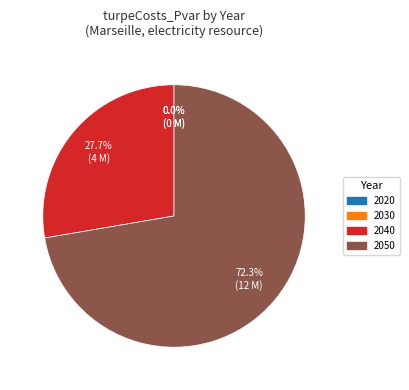

Which slice is the smallest?

2020